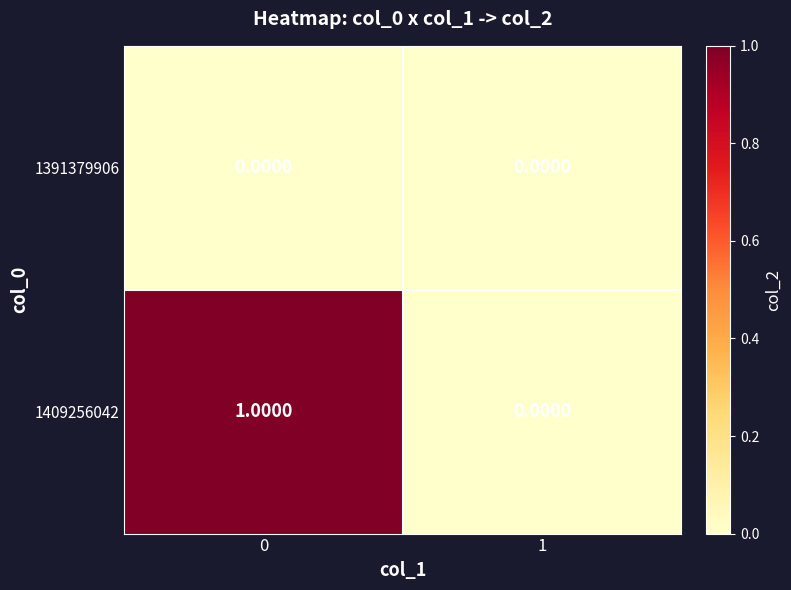

Rank the series by their maximum value, from highest to lowest.

1409256042, 1391379906